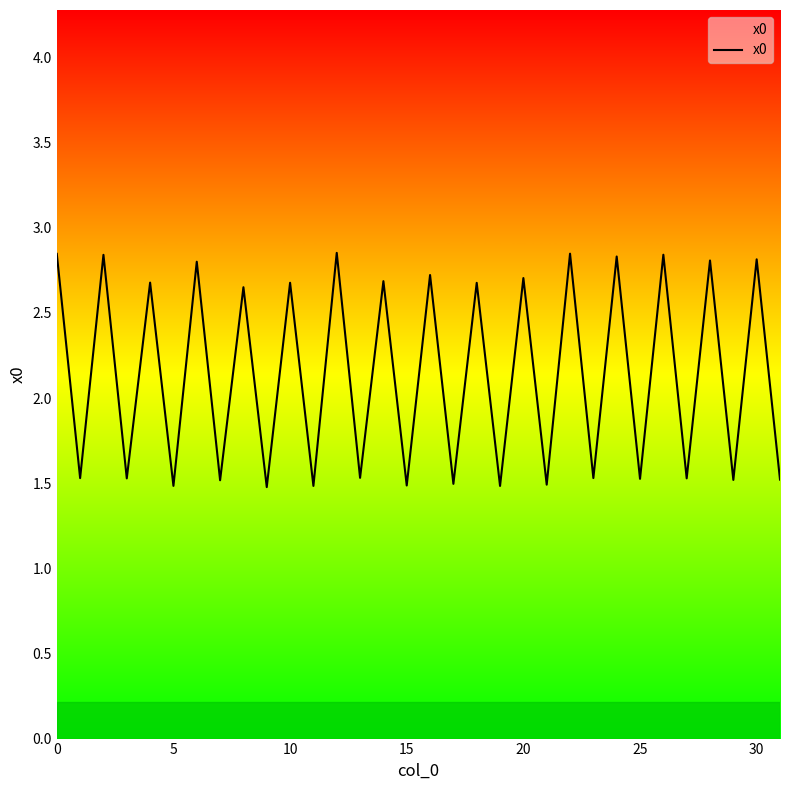

What is the minimum value shown in the chart?

1.5